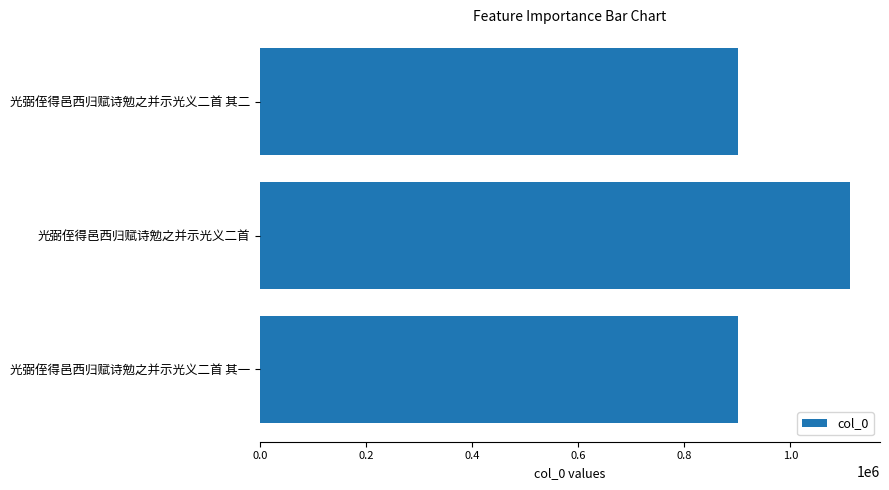

How many values are below 900379?

1